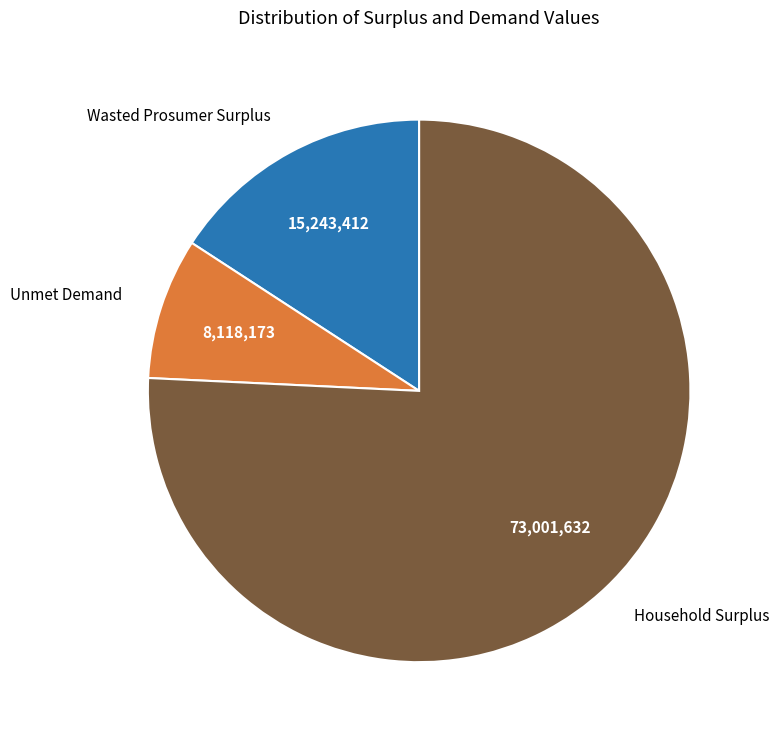

The Wasted Prosumer Surplus slice represents 16% of the pie. True or false?

True